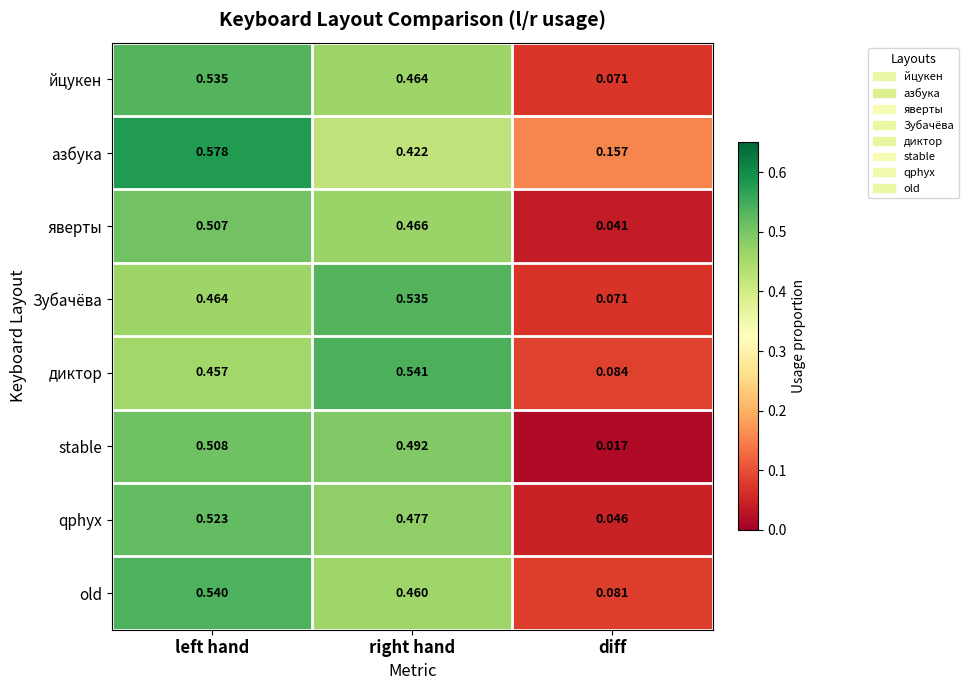

Which series has the largest range (max minus min)?

stable